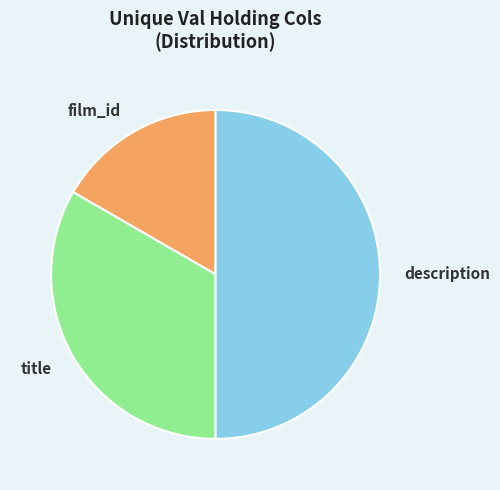

Do description and film_id together represent more than half of the pie?

Yes